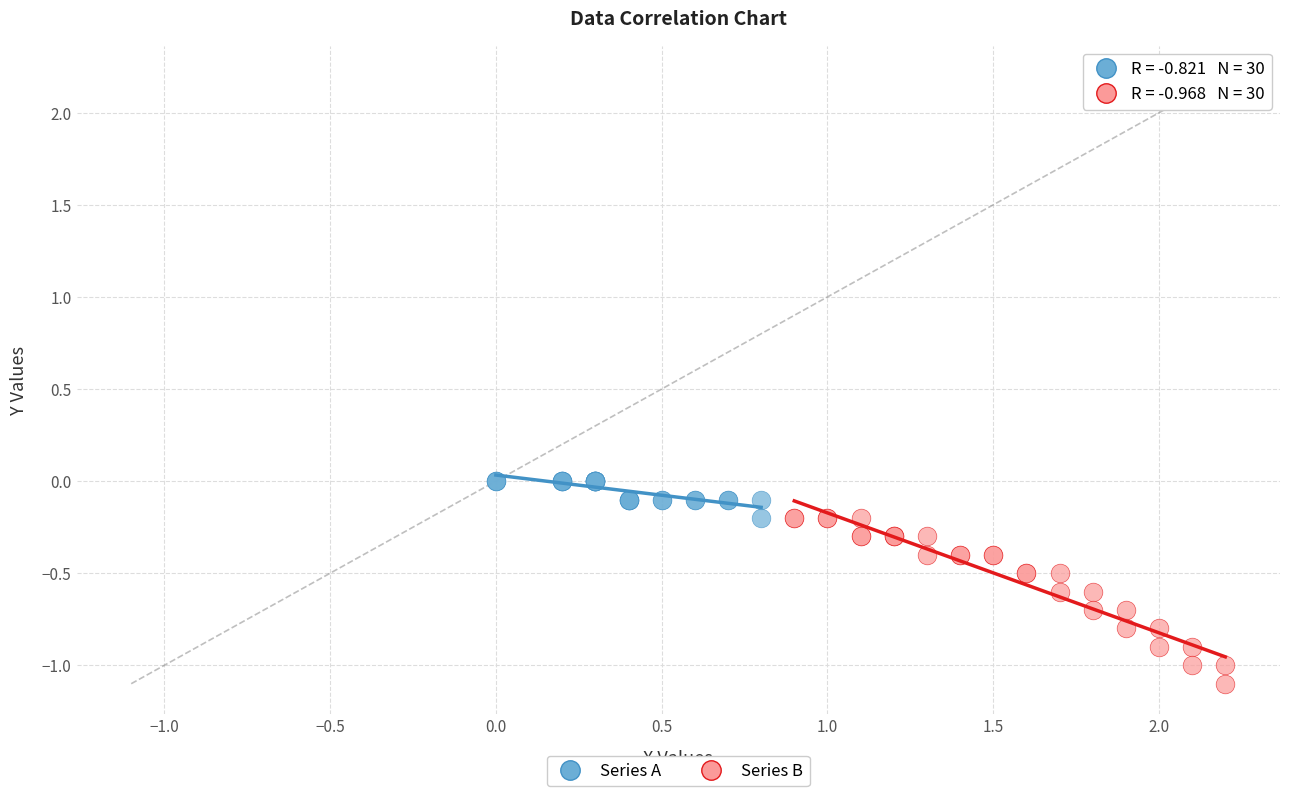

Which series has the widest spread of Y values?

Series B